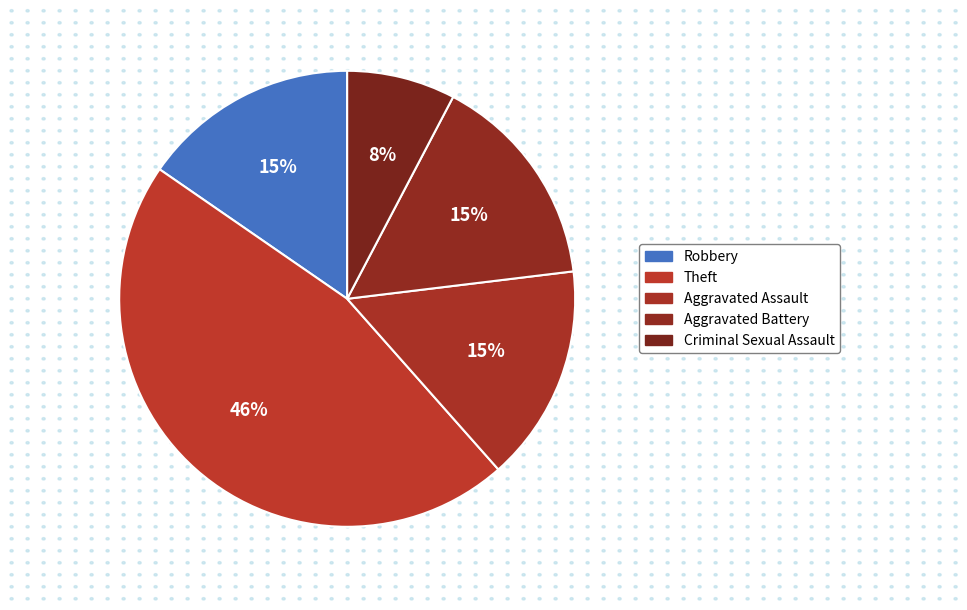

Count the number of slices in the pie.

5